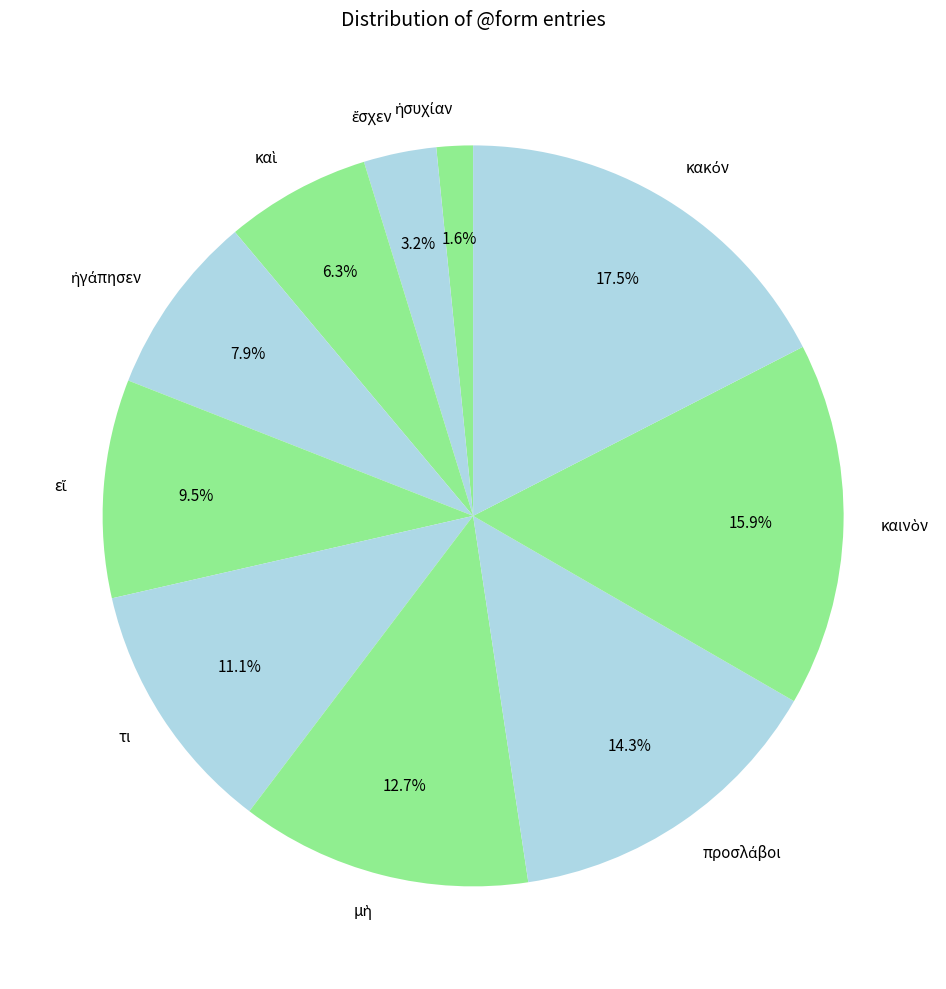

How many segments does this pie chart have?

10